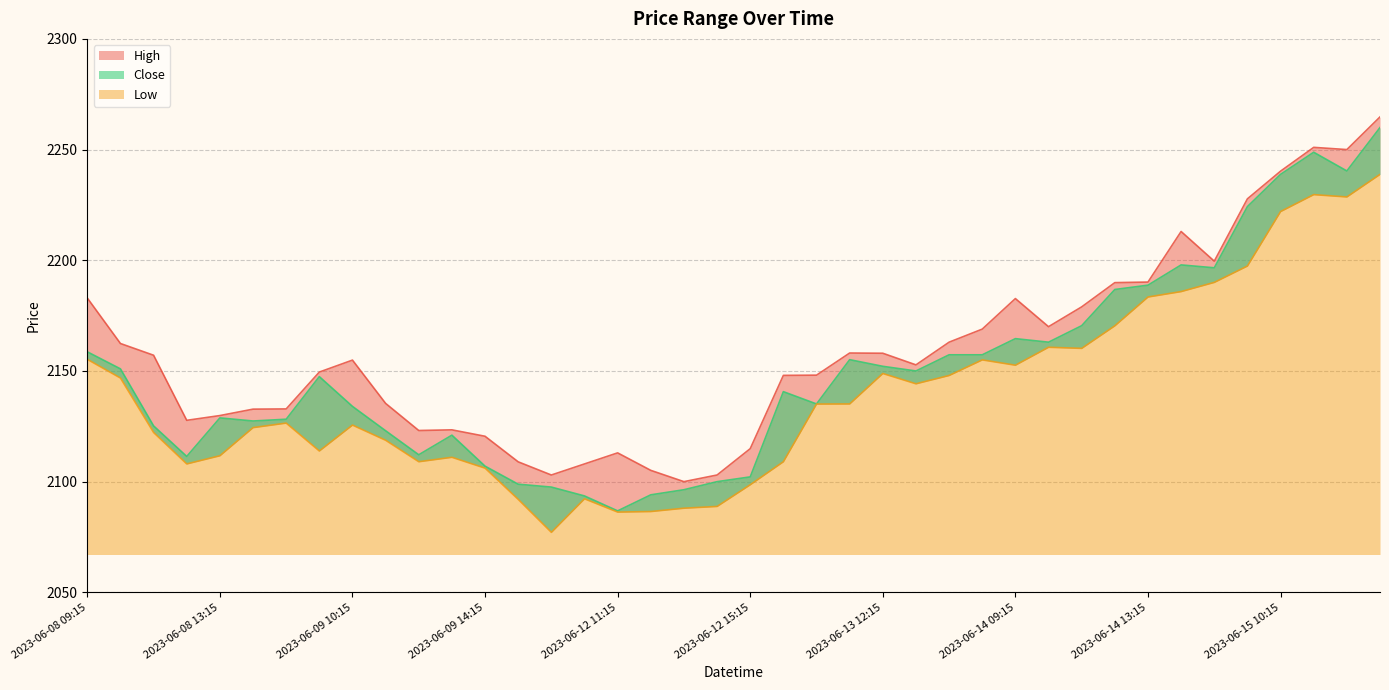

Rank the series by their average value, from lowest to highest.

Low, Close, High